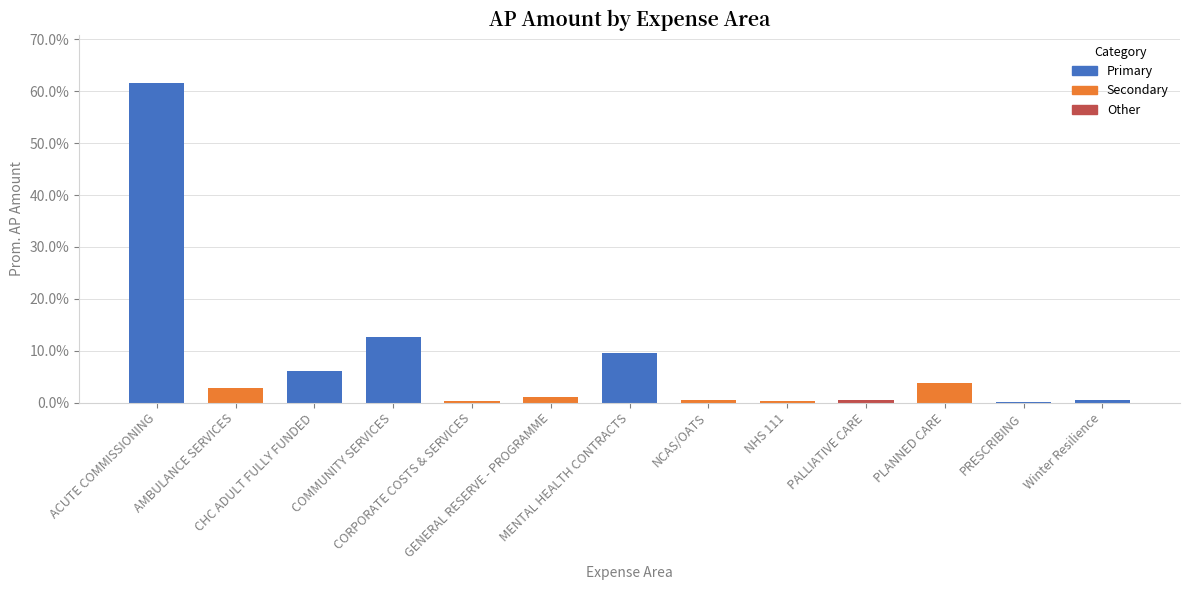

What is the maximum value shown in the chart?

61.7